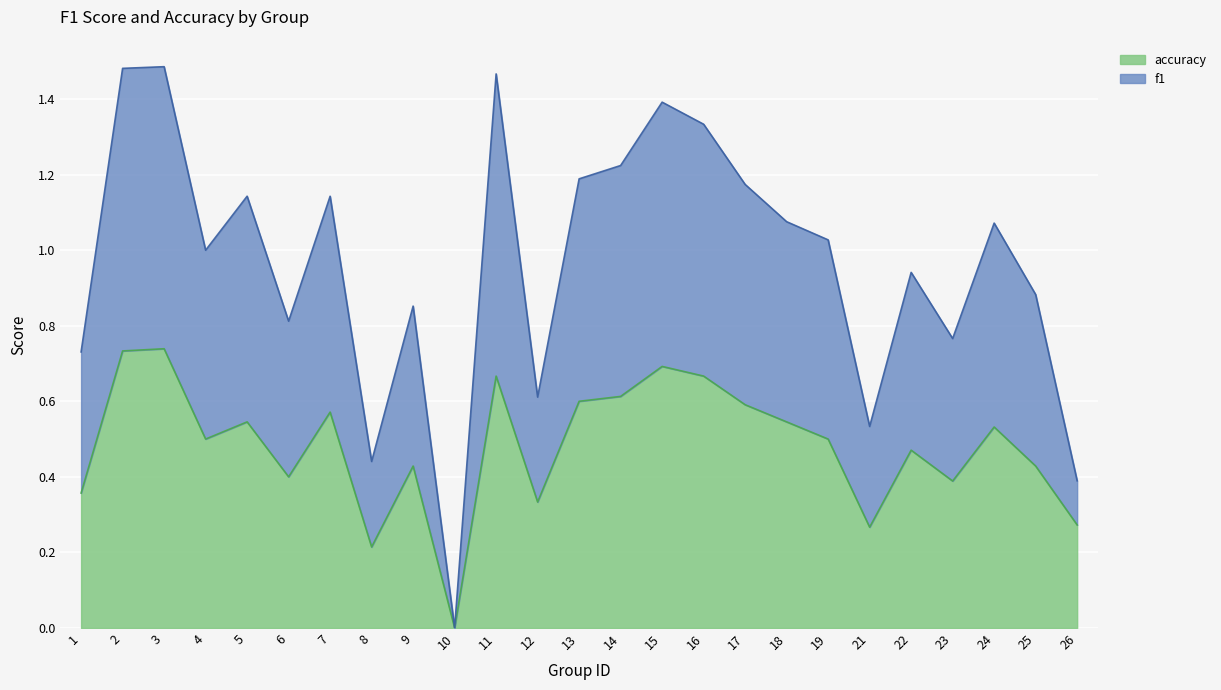

Rank the series by their average value, from highest to lowest.

f1, accuracy